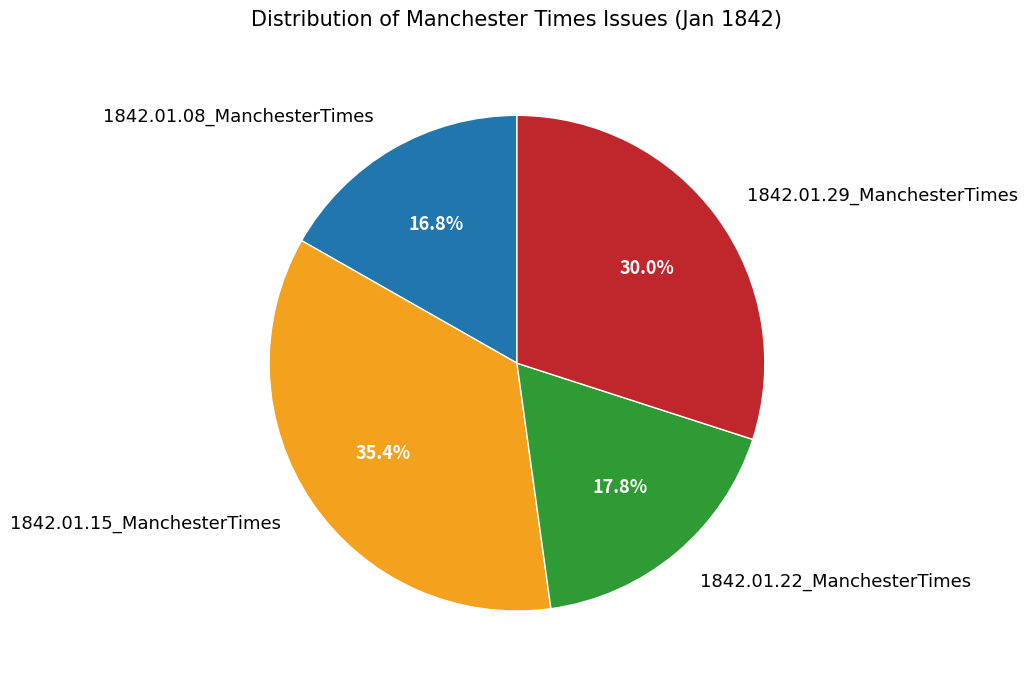

Rank the categories by value from lowest to highest.

1842.01.08_ManchesterTimes, 1842.01.22_ManchesterTimes, 1842.01.29_ManchesterTimes, 1842.01.15_ManchesterTimes